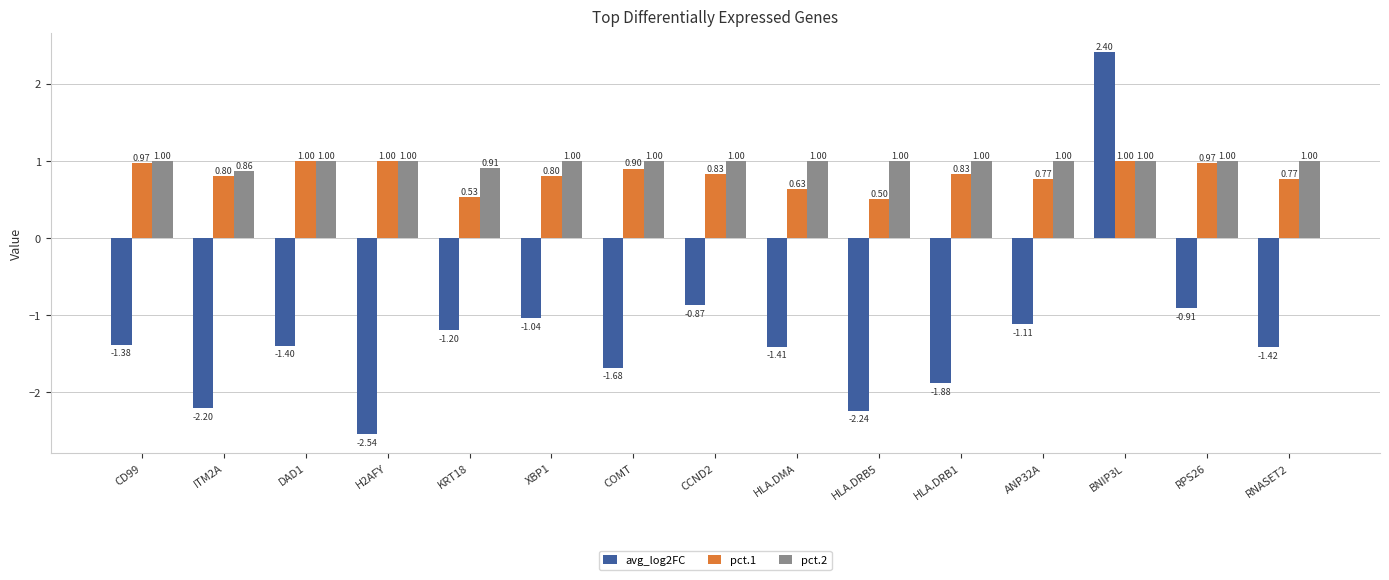

Which category has the lowest value in the avg_log2FC series?

H2AFY